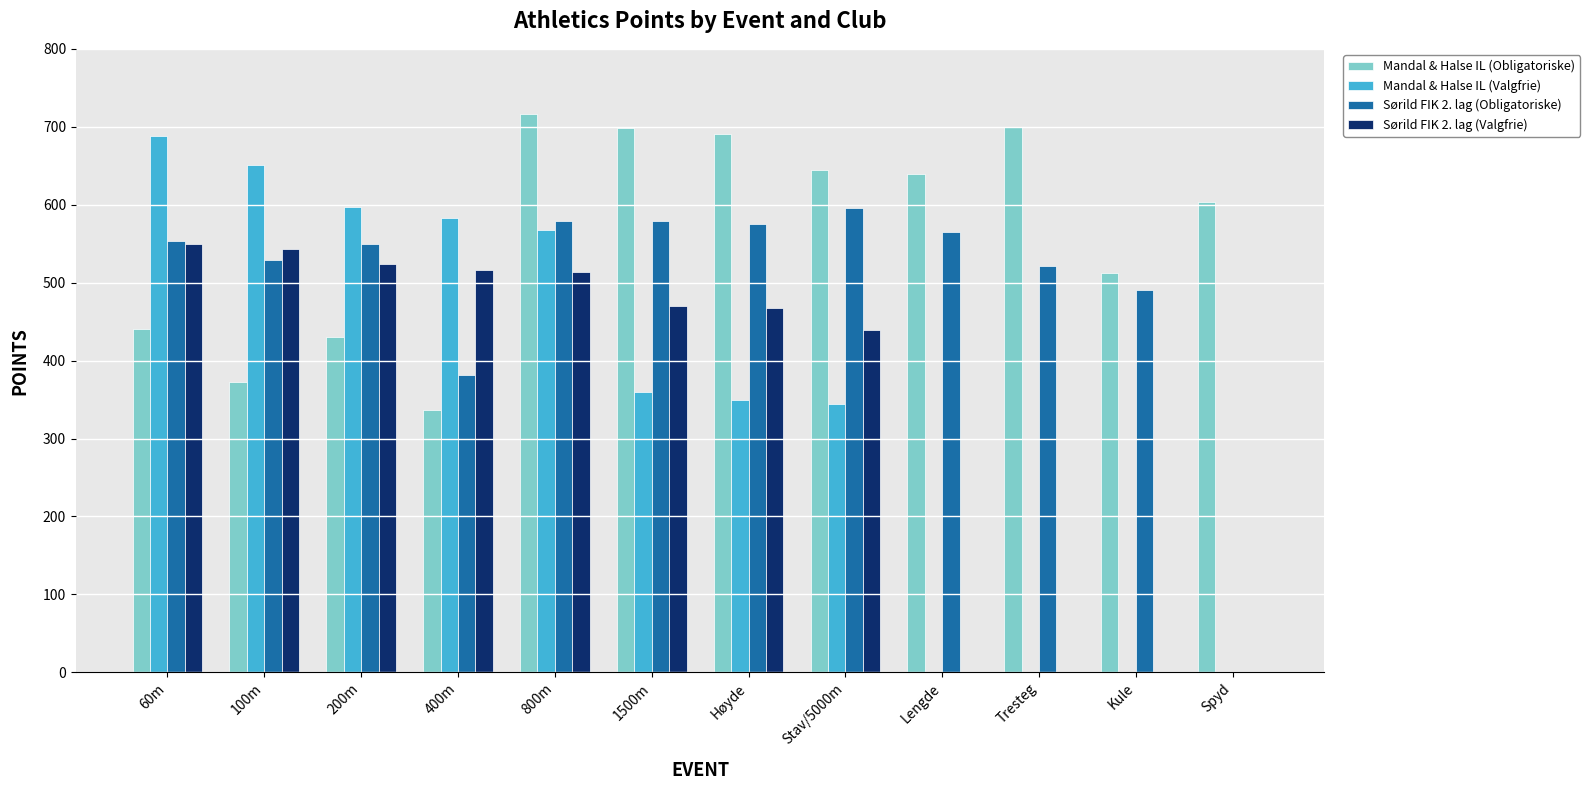

Is it true that Sørild FIK 2. lag (Valgfrie) equals 0 at Tresteg?

True